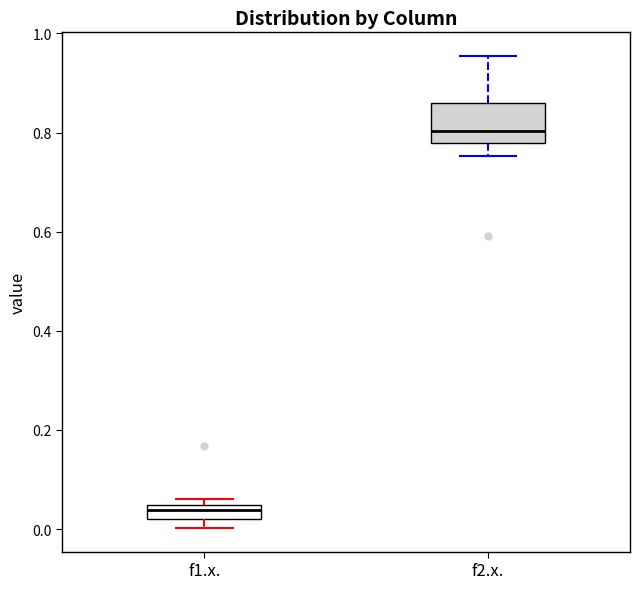

Comparing the boxes themselves (not the whiskers), which one is the tallest?

f2.x.